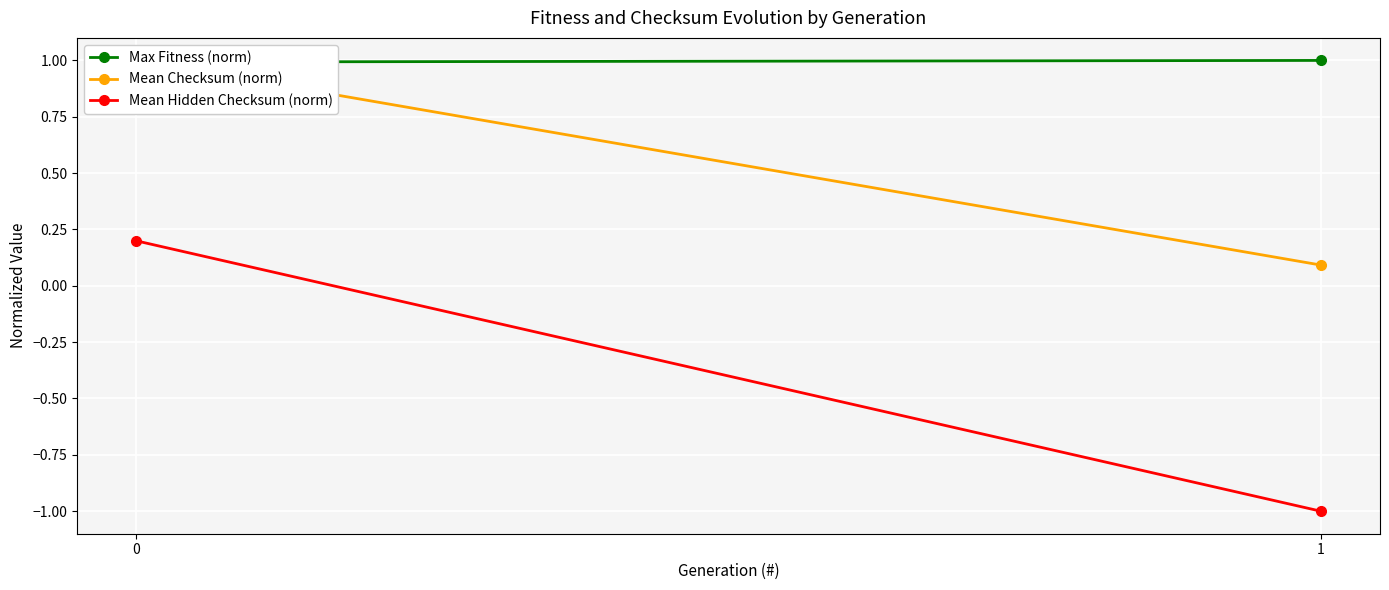

Reading left to right, extract all data points from this chart.

Max Fitness (norm): 0=1.0	1=1.0
Mean Checksum (norm): 0=1.0	1=0.1
Mean Hidden Checksum (norm): 0=0.2	1=-1.0